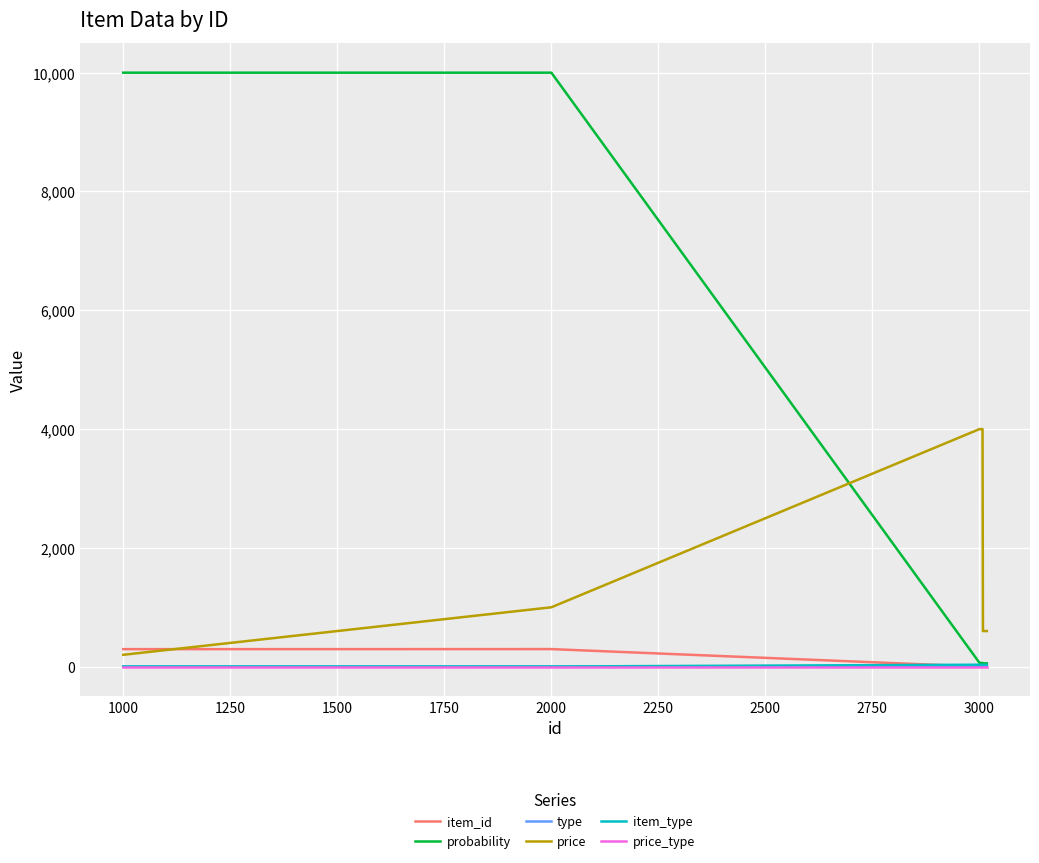

How many categories are shown in the chart?

20